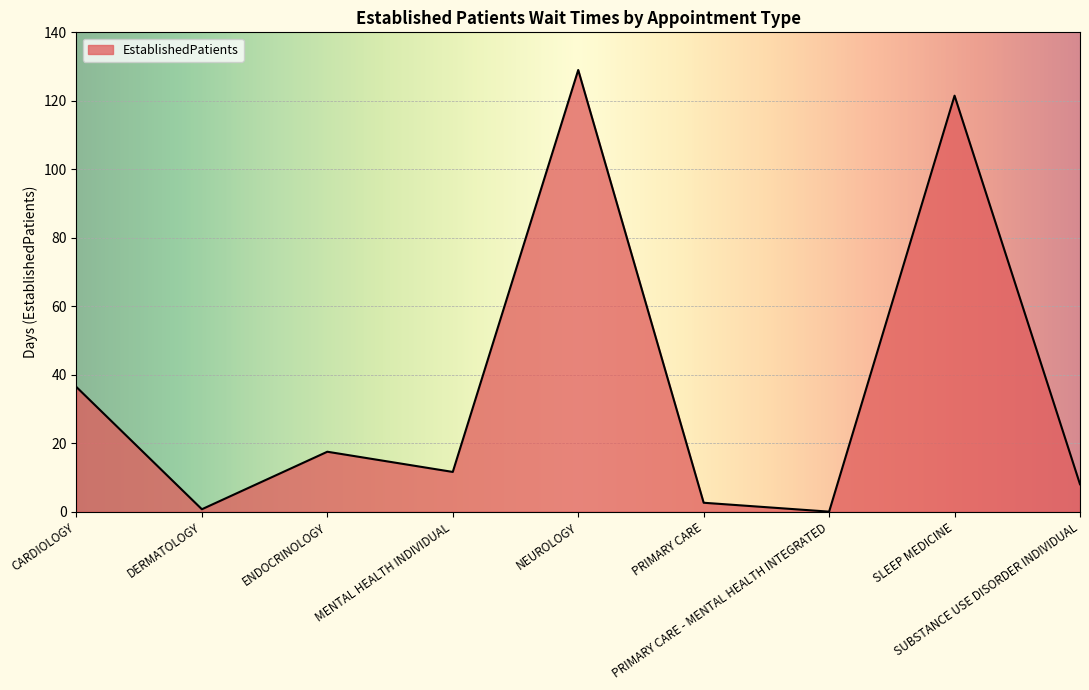

How many lines are shown in the chart?

1